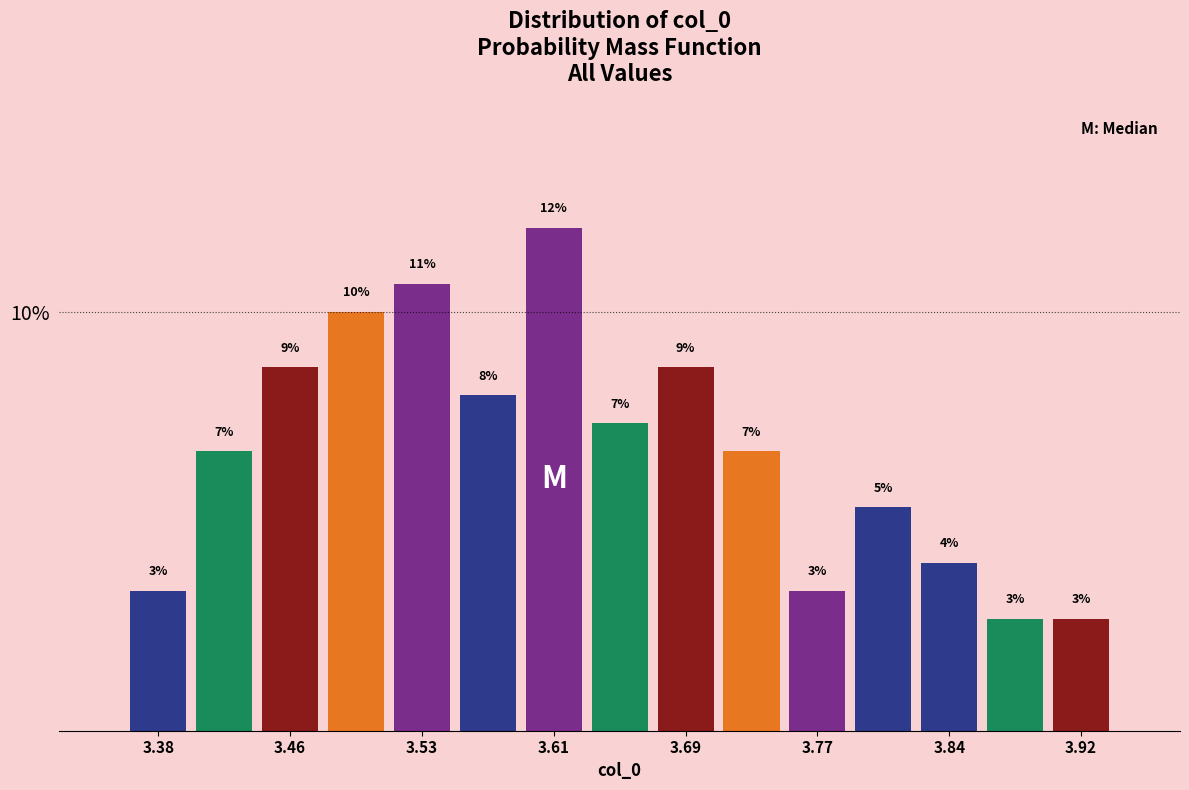

Around what value on the x-axis is the tallest bar? Give the approximate position of its centre, as read against the axis.

3.61